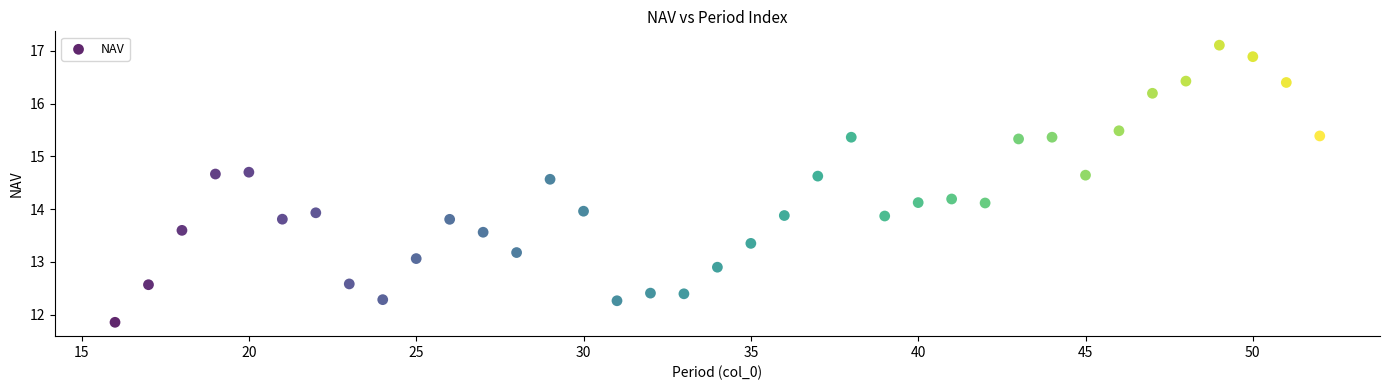

What is the range of Y values (max minus min)?

5.2